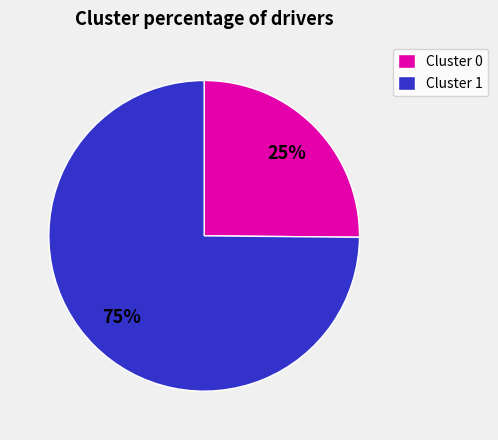

Rank the categories by value from highest to lowest.

Cluster 1, Cluster 0